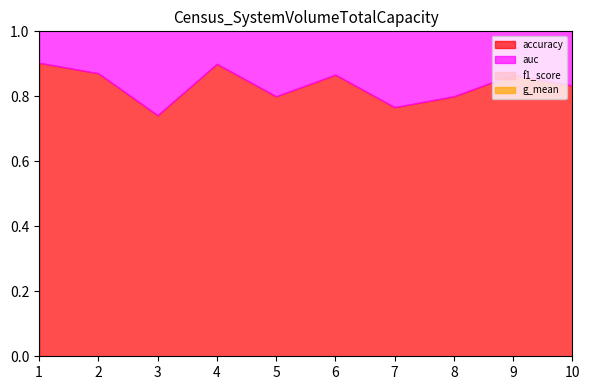

Reading left to right, extract all data points from this chart.

accuracy: 0.9	0.9	0.7	0.9	0.8	0.9	0.8	0.8	0.9	0.8
auc: 0.9	0.9	0.7	0.9	0.8	0.9	0.7	0.8	0.8	0.8
f1_score: 0.9	0.9	0.7	0.9	0.8	0.9	0.8	0.8	0.9	0.8
g_mean: 0.9	0.9	0.7	0.9	0.8	0.9	0.7	0.8	0.8	0.8